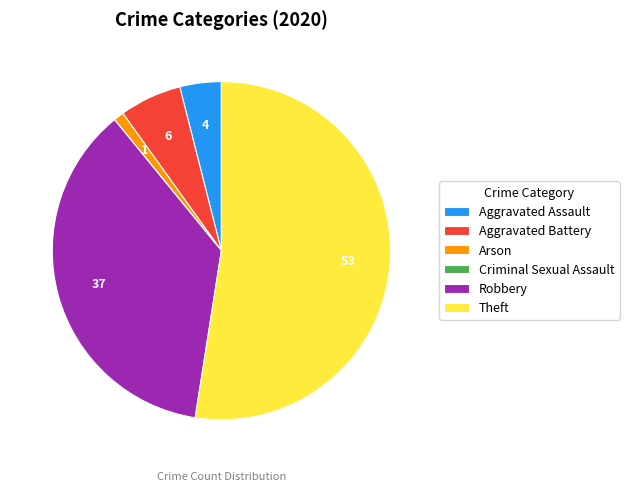

What is the largest slice in the pie chart?

Theft